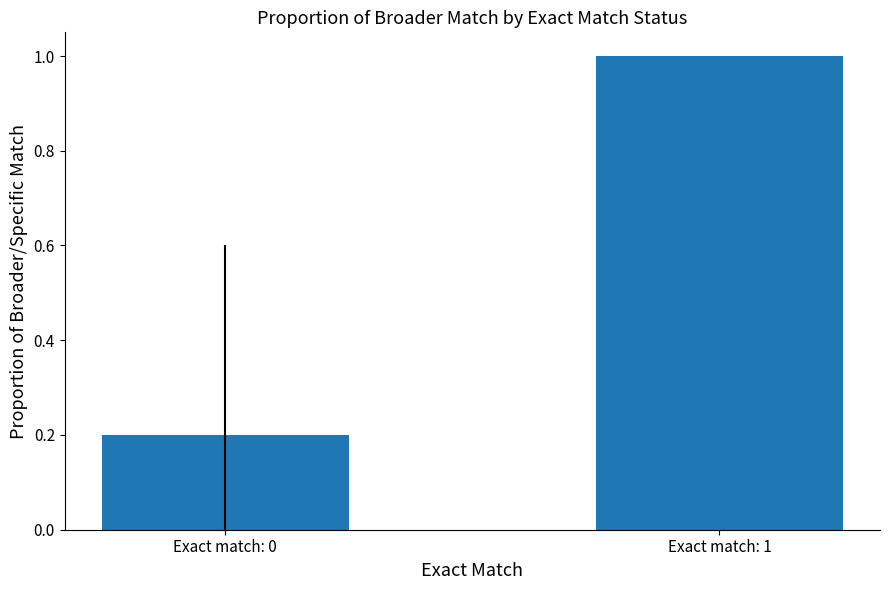

Where is the data nearest to the value 0?

Exact match: 0